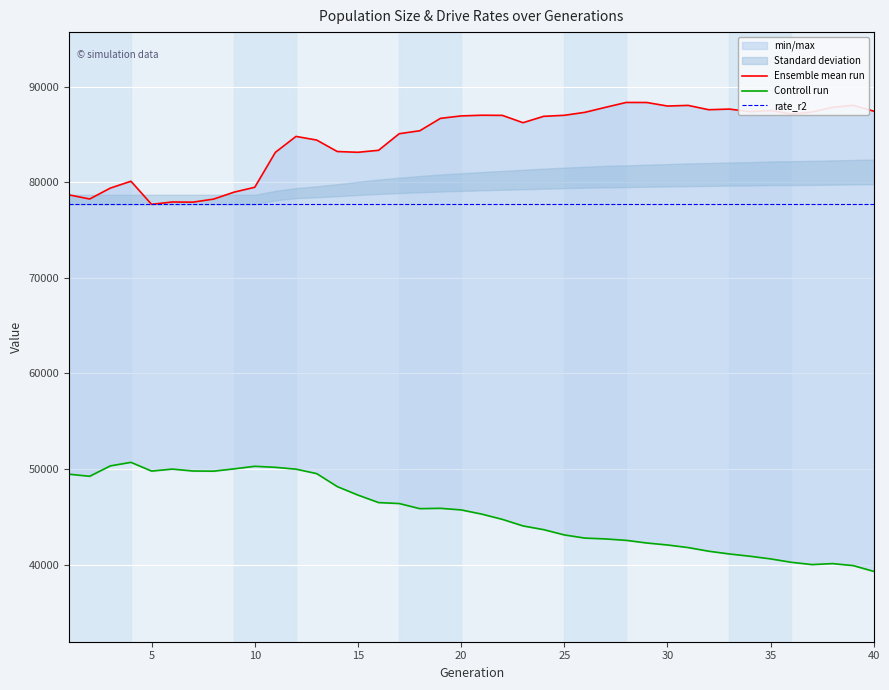

True or false: Ensemble mean run and Controll run intersect in this chart.

False